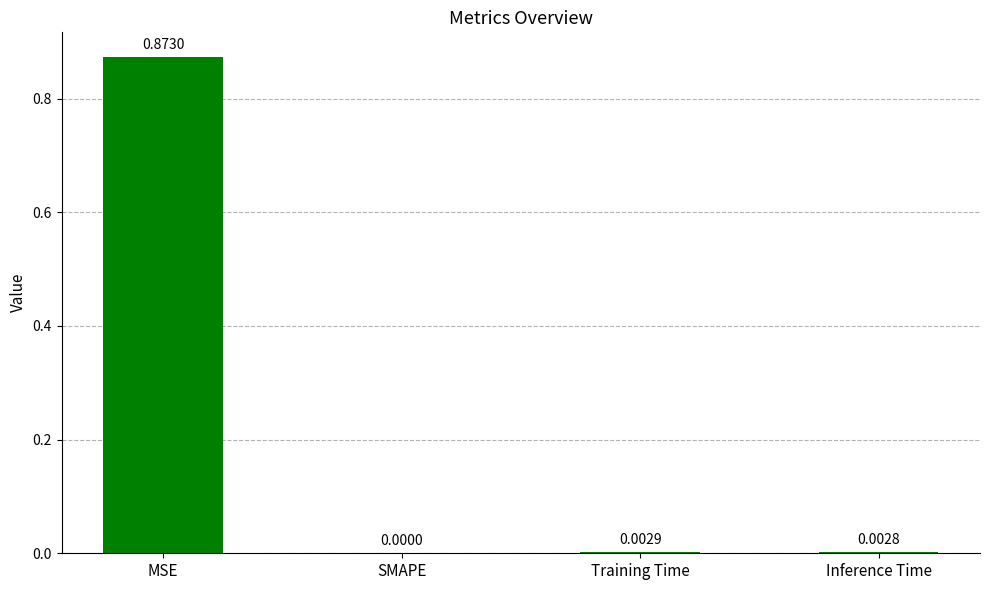

True or false: the data shows 0.0 at Inference Time.

True